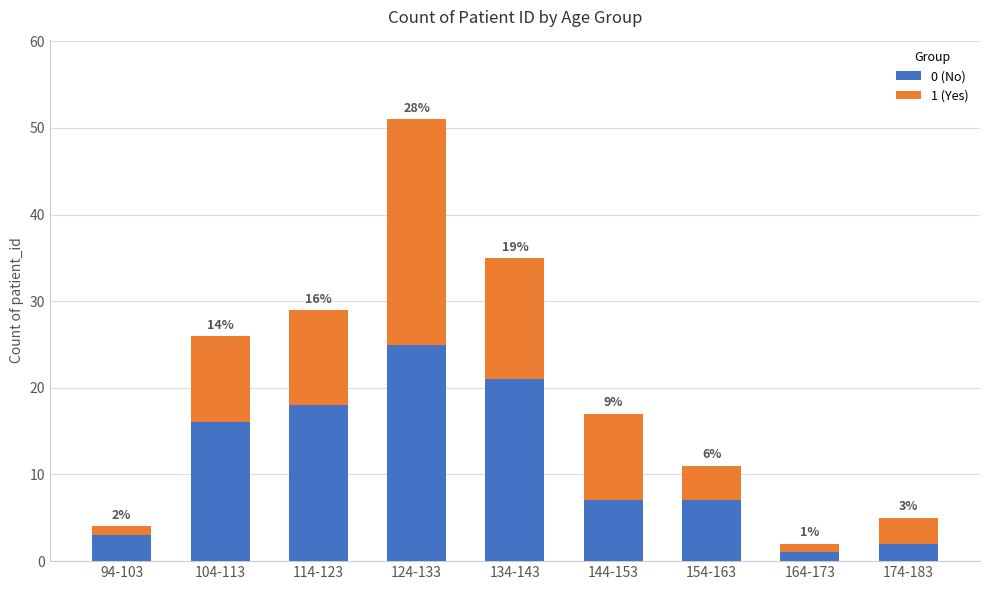

At which category is the sum across all series the highest?

124-133